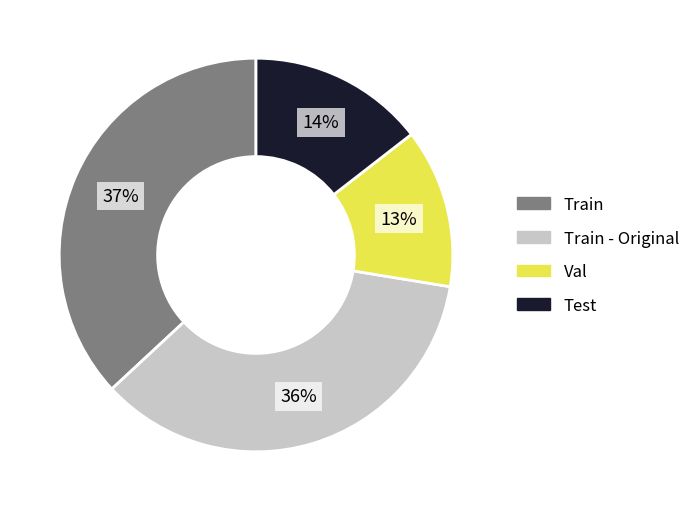

Which slice is the largest?

Train